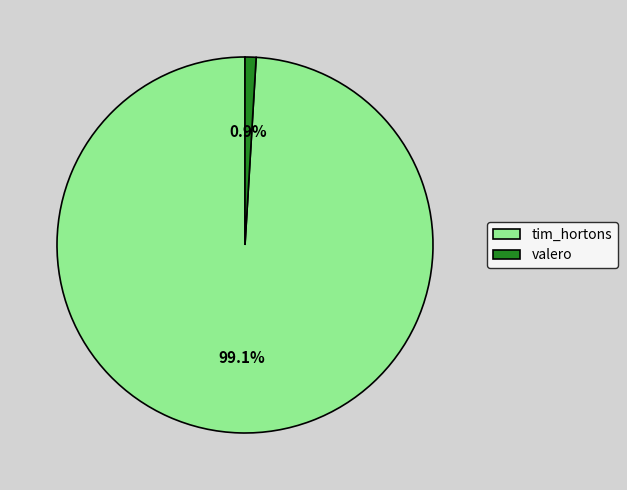

What percentage is the tim_hortons slice, to the nearest percent?

99%